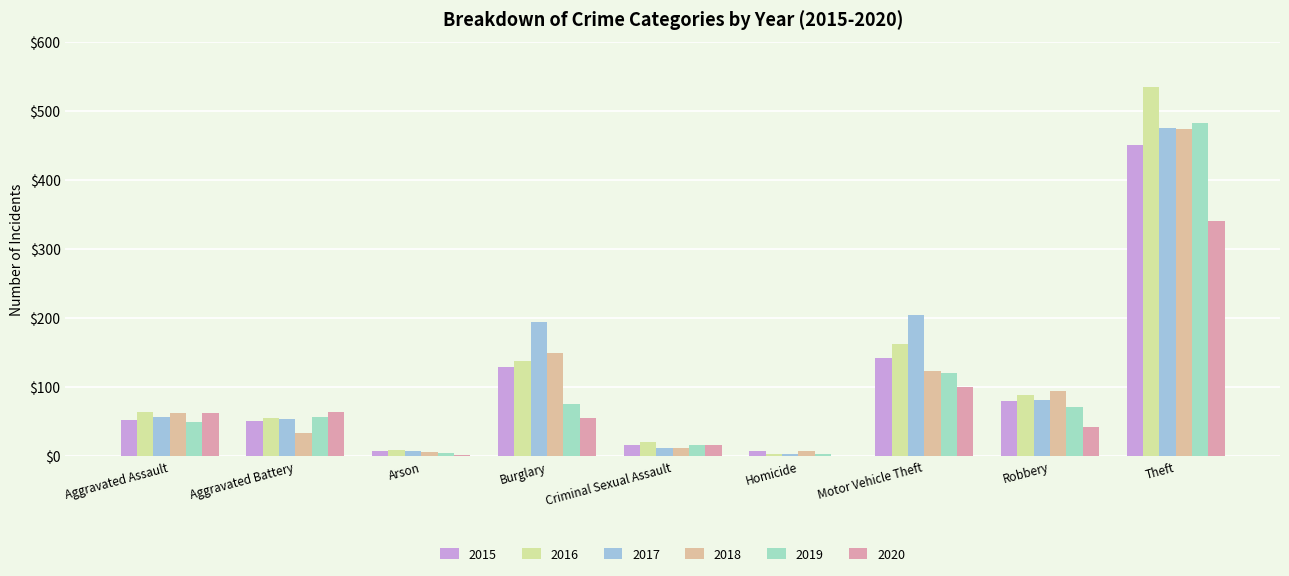

Reading right to left, transcribe all the data shown in this chart.

2015: Theft=451	Robbery=80	Motor Vehicle Theft=142	Homicide=7	Criminal Sexual Assault=17	Burglary=129	Arson=8	Aggravated Battery=51	Aggravated Assault=52
2016: Theft=535	Robbery=89	Motor Vehicle Theft=162	Homicide=3	Criminal Sexual Assault=20	Burglary=138	Arson=9	Aggravated Battery=55	Aggravated Assault=64
2017: Theft=475	Robbery=81	Motor Vehicle Theft=204	Homicide=3	Criminal Sexual Assault=12	Burglary=195	Arson=7	Aggravated Battery=54	Aggravated Assault=57
2018: Theft=474	Robbery=95	Motor Vehicle Theft=124	Homicide=7	Criminal Sexual Assault=12	Burglary=150	Arson=6	Aggravated Battery=34	Aggravated Assault=63
2019: Theft=483	Robbery=71	Motor Vehicle Theft=120	Homicide=3	Criminal Sexual Assault=17	Burglary=75	Arson=4	Aggravated Battery=57	Aggravated Assault=50
2020: Theft=341	Robbery=43	Motor Vehicle Theft=101	Homicide=1	Criminal Sexual Assault=17	Burglary=55	Arson=2	Aggravated Battery=64	Aggravated Assault=63